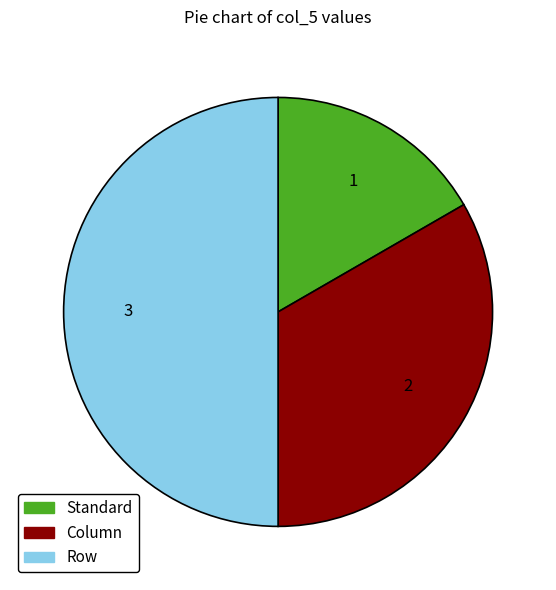

Which has a higher value, Row or Column?

Row